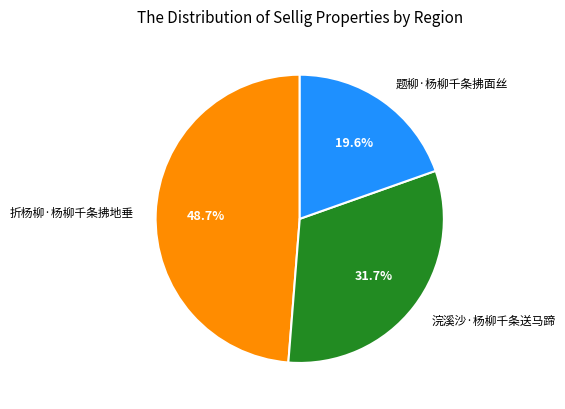

How many segments does this pie chart have?

3